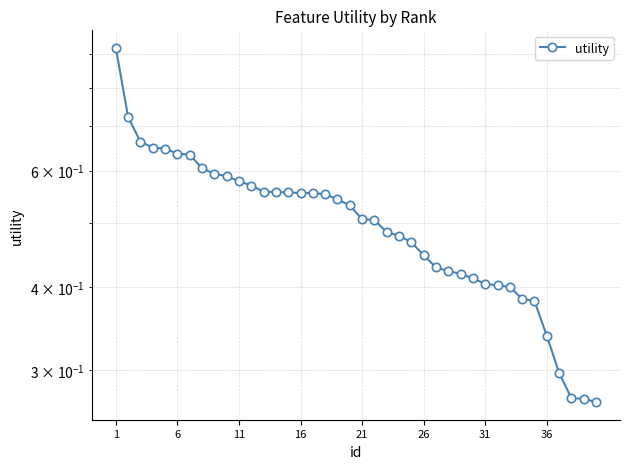

What is the greatest value displayed?

0.9